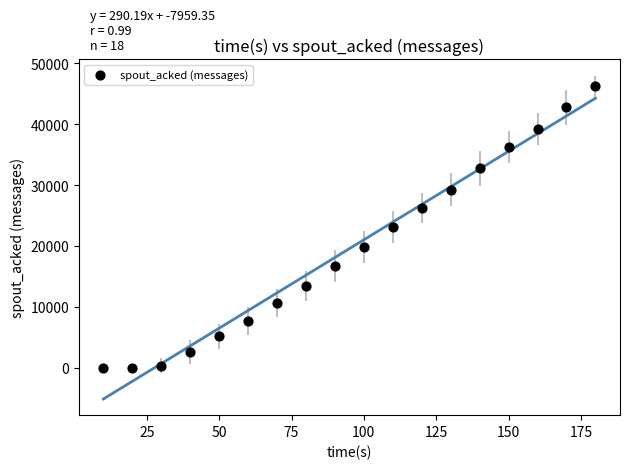

What is the range of Y values (max minus min)?

46260